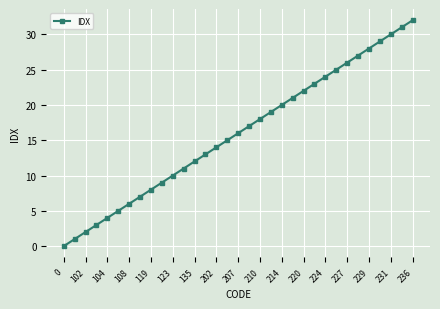

What is the maximum value shown in the chart?

32